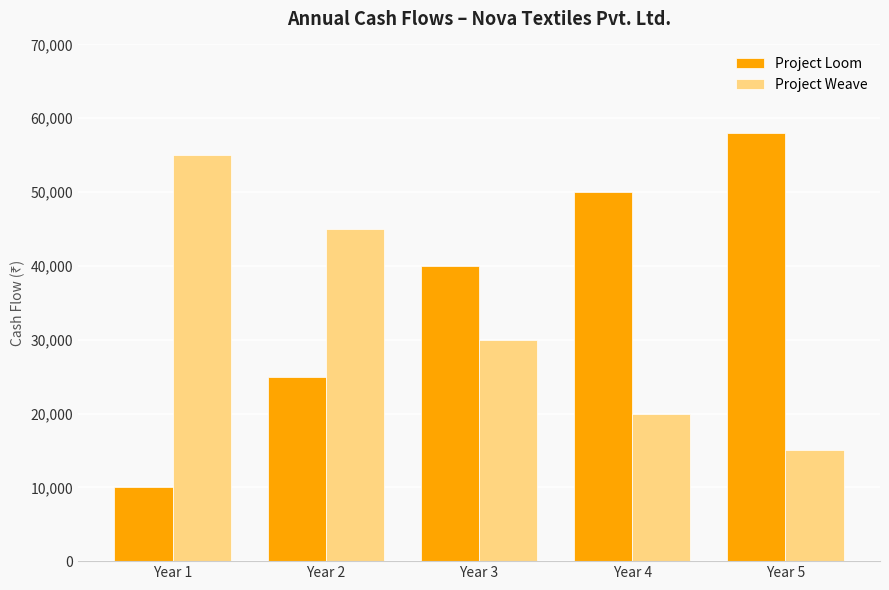

Rank the series by their maximum value, from highest to lowest.

Project Loom, Project Weave